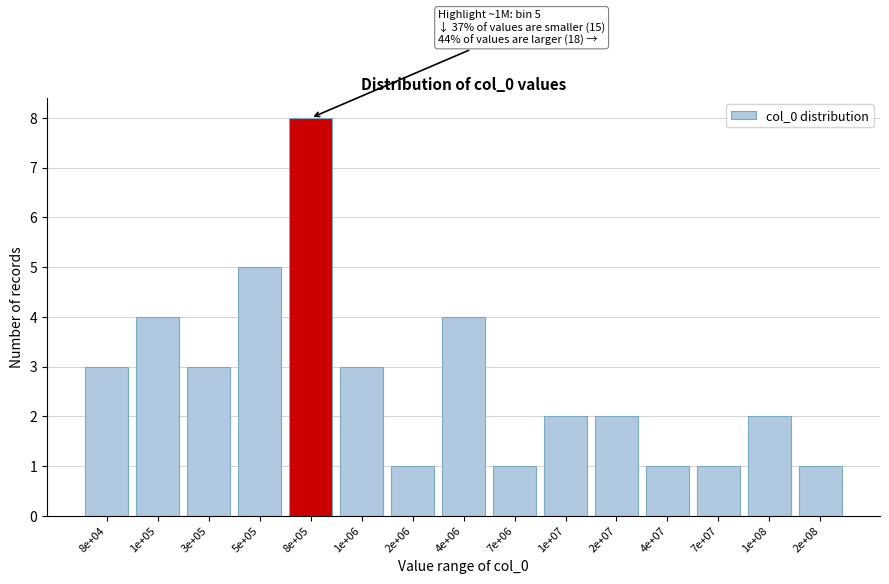

Reading left to right, list all the values displayed in this chart.

3	4	3	5	8	3	1	4	1	2	2	1	1	2	1